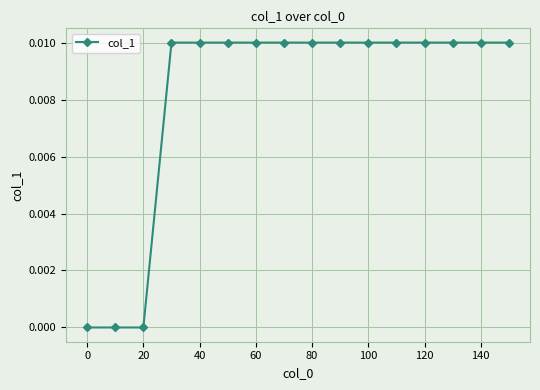

How many lines are shown in the chart?

1